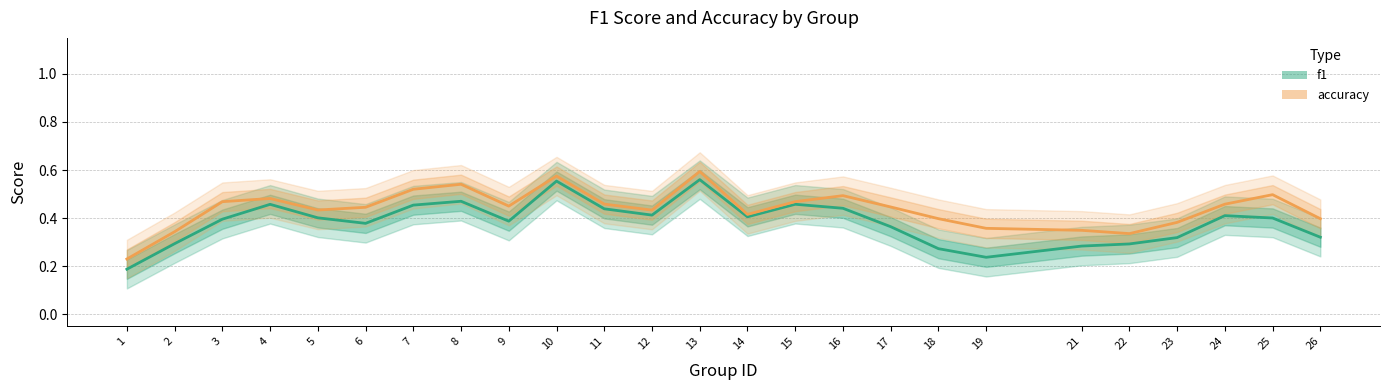

Which series has the largest total across all categories?

accuracy